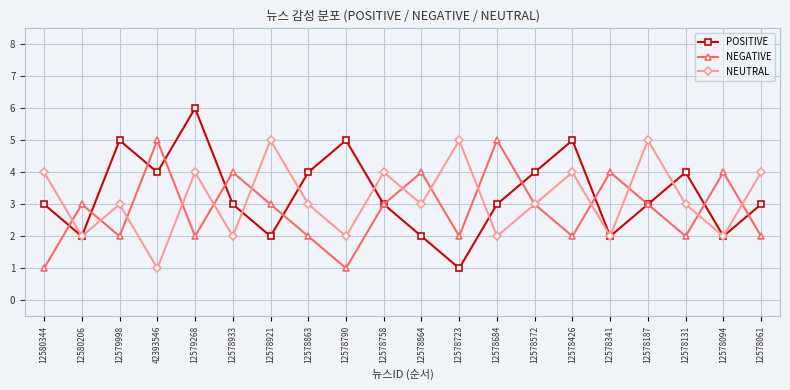

How many POSITIVE values are between 2 and 4?

15